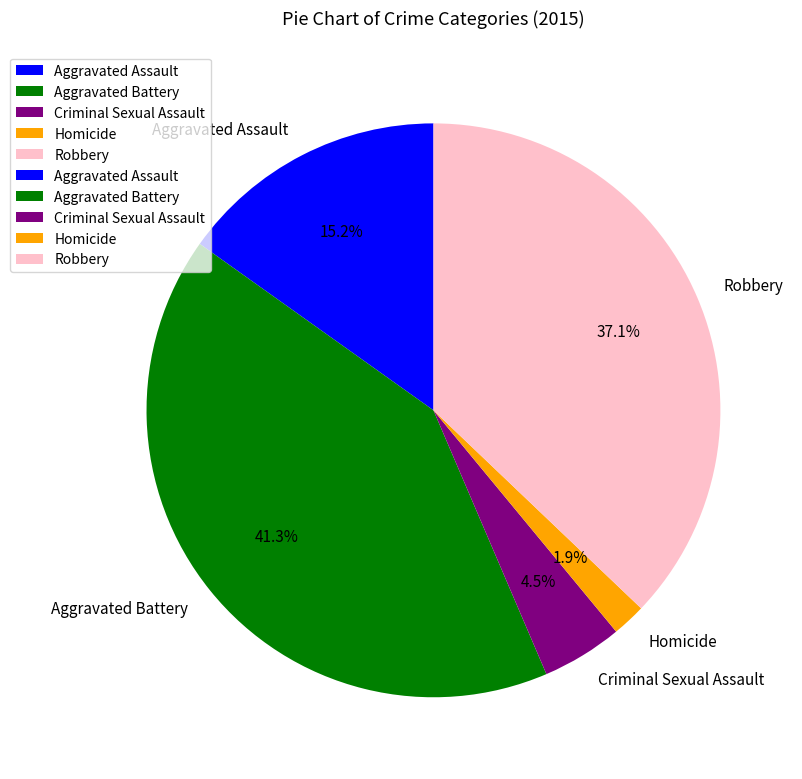

Is it true that Robbery is 37% of the pie?

True